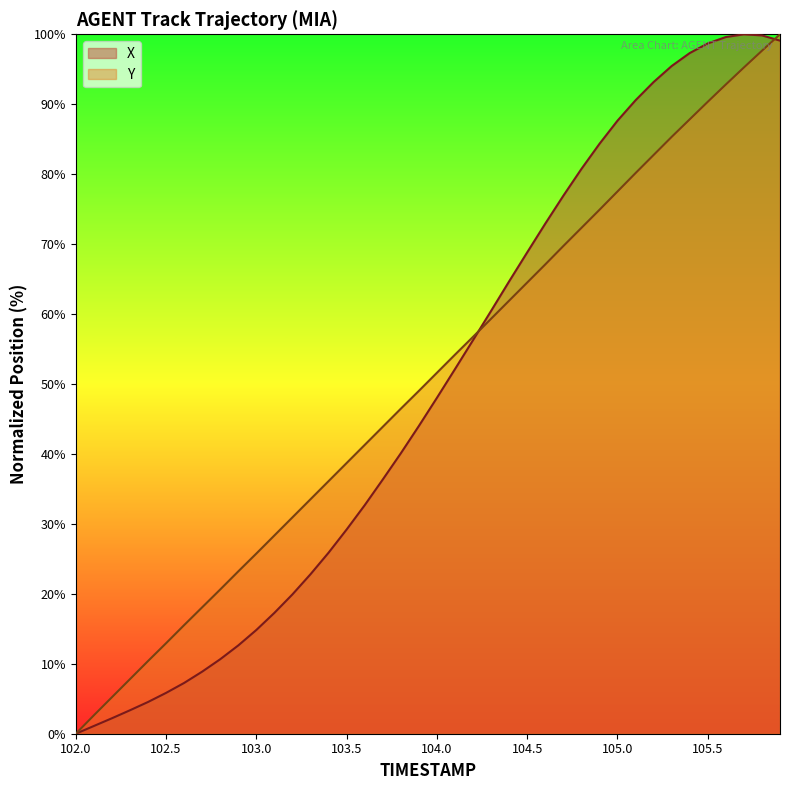

Which series has the largest range (max minus min)?

X